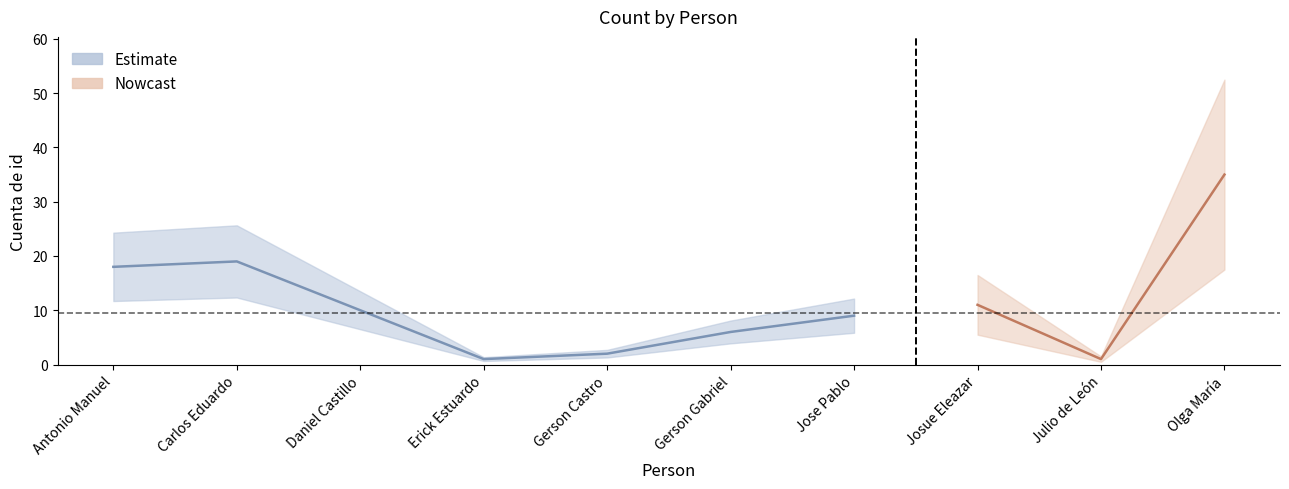

What is the average value?

11